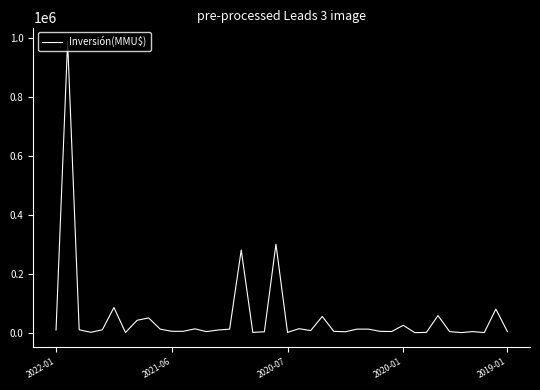

What is the difference between the maximum and minimum values?

987000